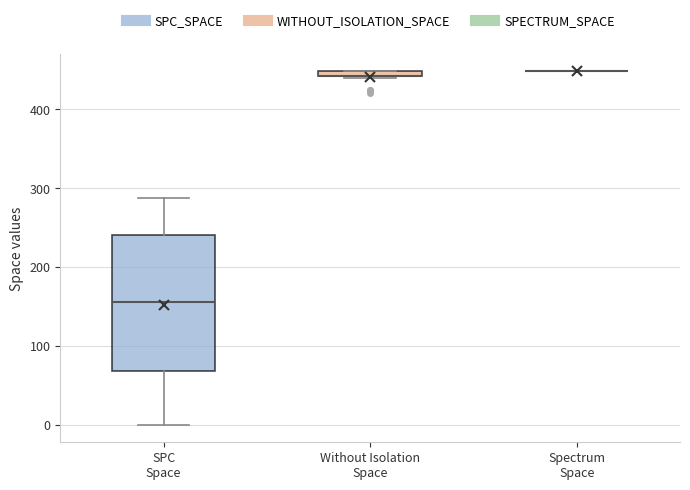

Which box is the tallest, from its lower edge to its upper edge?

SPC Space